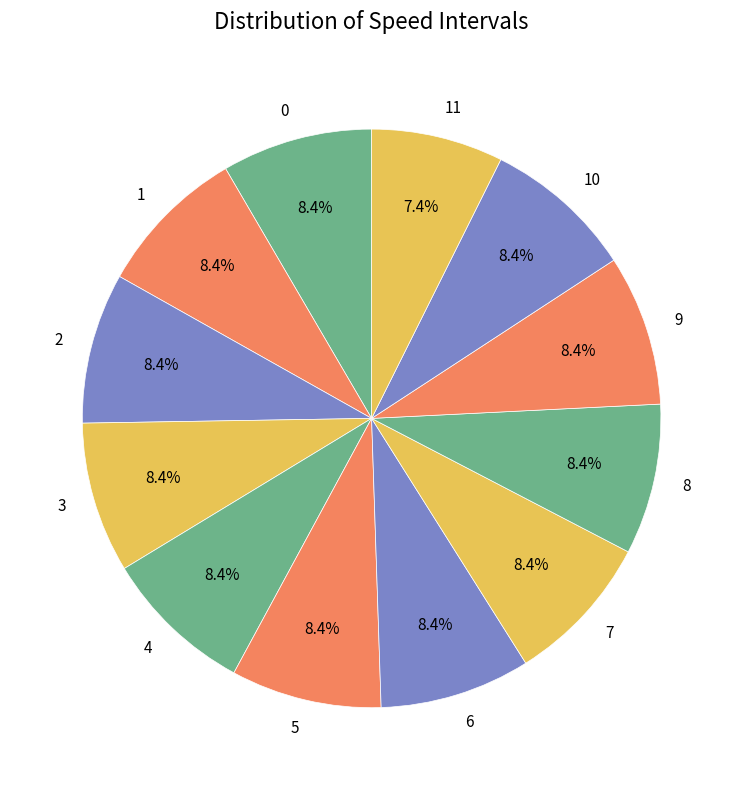

To the nearest percent, what is the combined percentage of 0 and 2?

17%